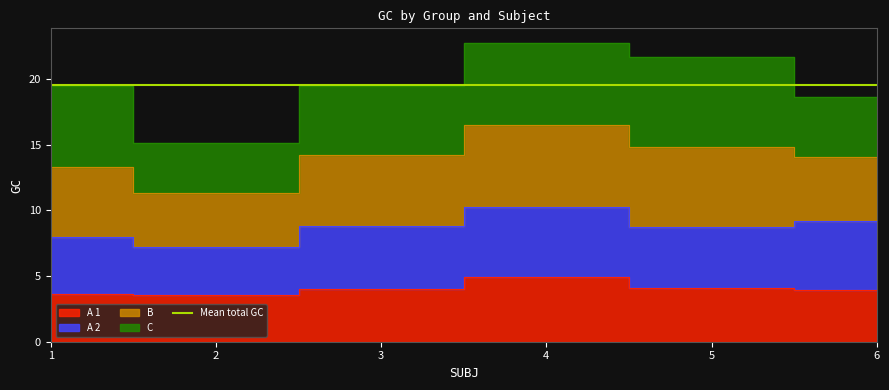

Which label corresponds to the largest value in the chart?

4